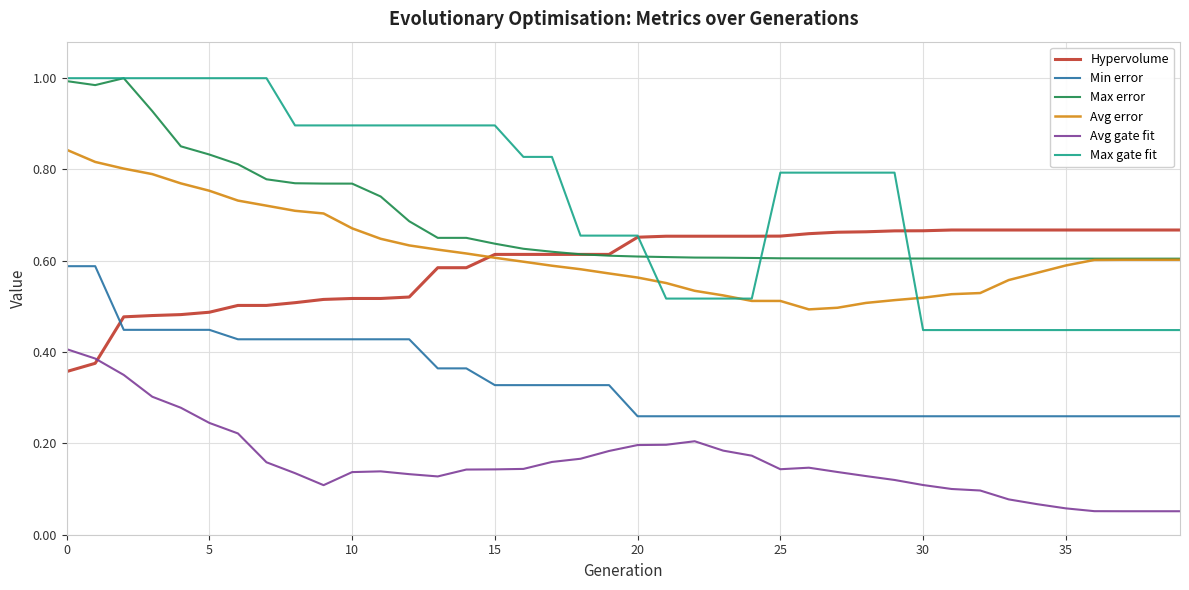

True or false: Min error and Max gate fit cross at least once.

False